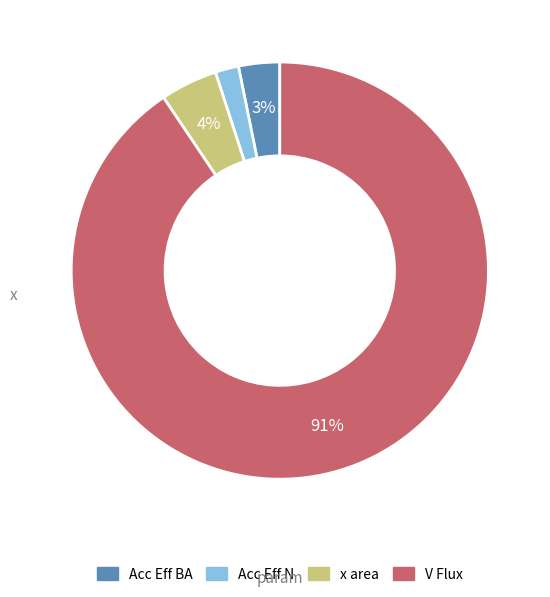

To the nearest percent, what is the difference between the largest and smallest slice percentages?

89%